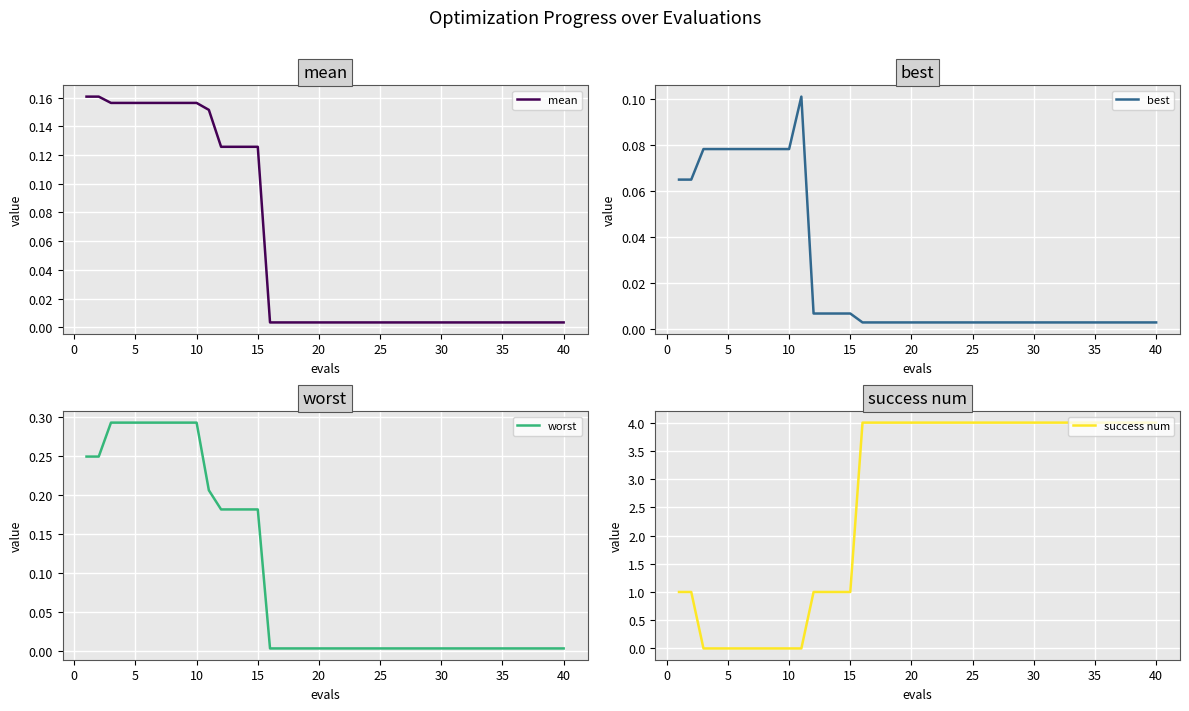

Does the chart display data point markers on the line(s)?

No